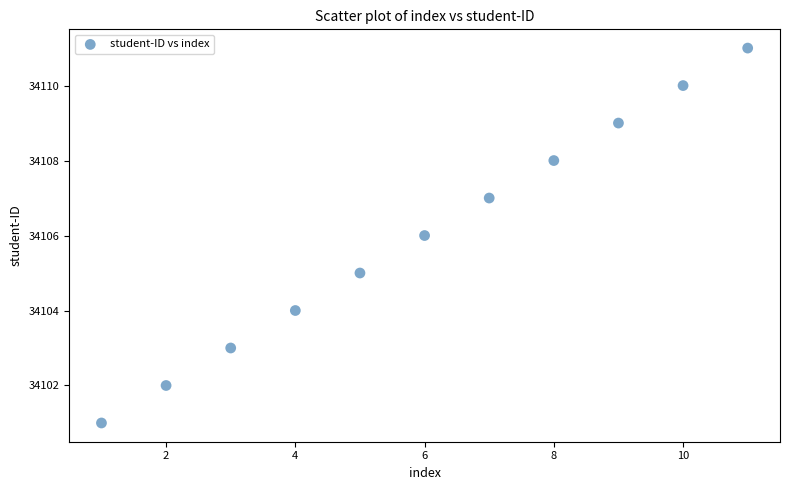

What is the average Y value?

34106